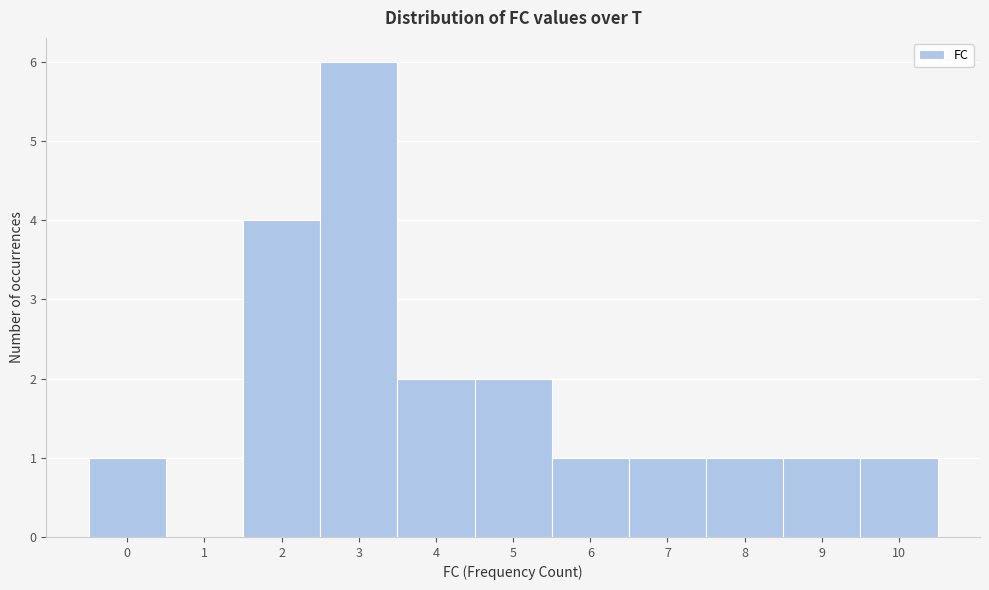

Reading left to right, transcribe this chart: for each bar, give the range it covers on the x-axis and its height. The values are not printed on the chart, so give them approximately, as read against the axis.

-0.5 to 0.5: 1
0.5 to 1.5: 0
1.5 to 2.5: 4
2.5 to 3.5: 6
3.5 to 4.5: 2
4.5 to 5.5: 2
5.5 to 6.5: 1
6.5 to 7.5: 1
7.5 to 8.5: 1
8.5 to 9.5: 1
9.5 to 10.5: 1